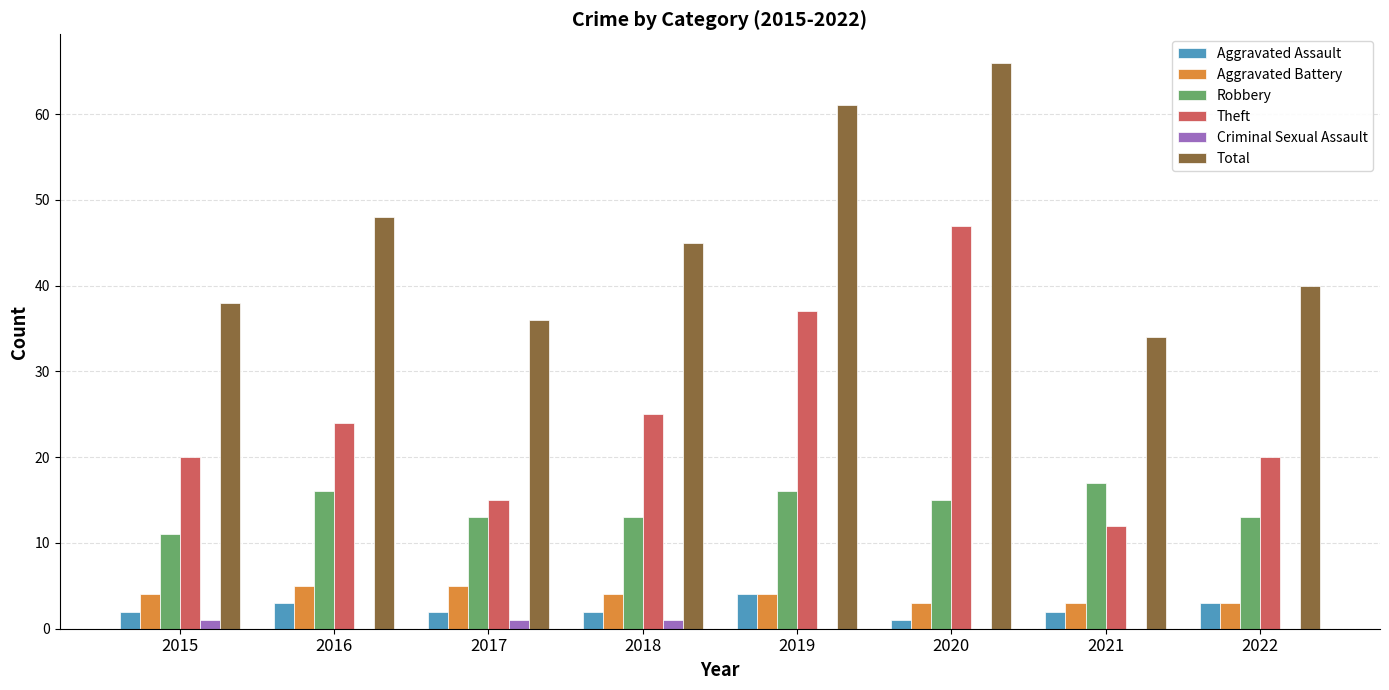

How many series are shown in this chart?

6